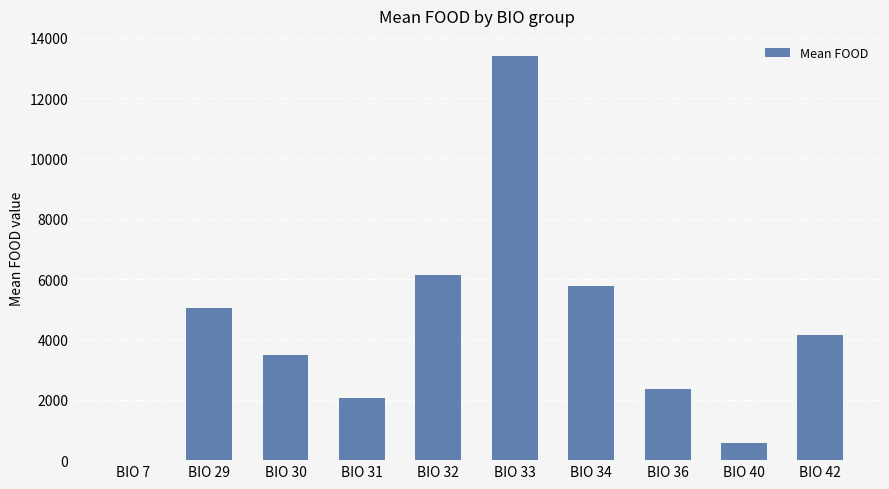

What is the maximum value shown in the chart?

13392.7